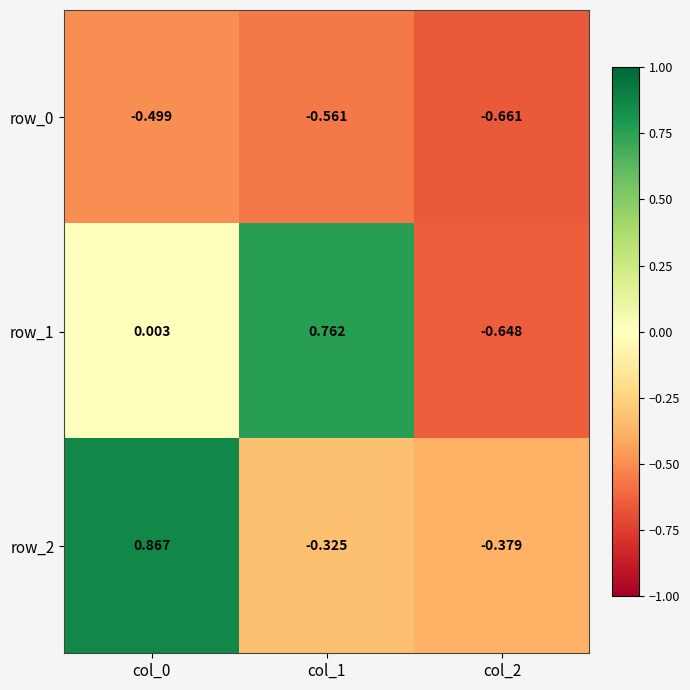

Is the value of row_1 at col_0 greater than the value of row_0 at col_1?

Yes